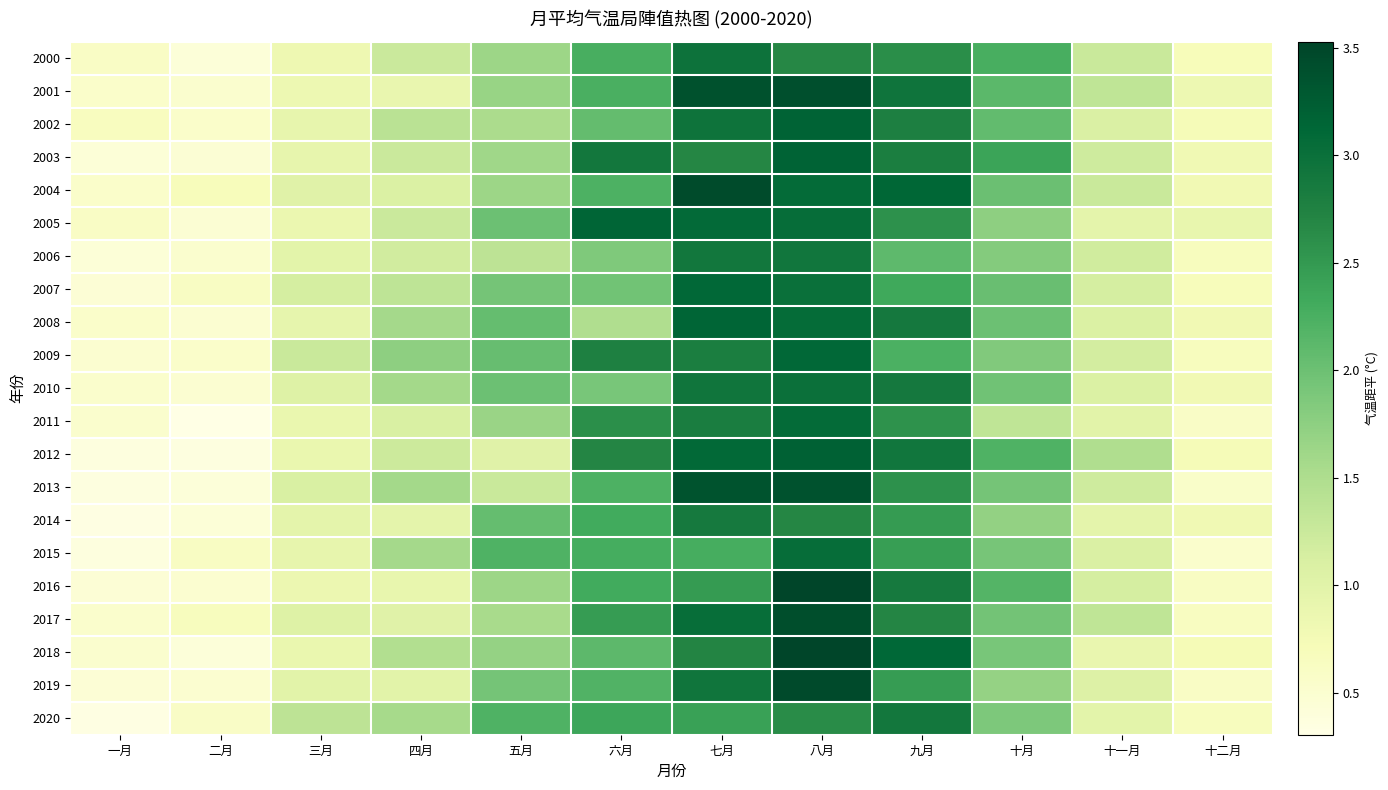

Which series has the widest spread of values?

2018